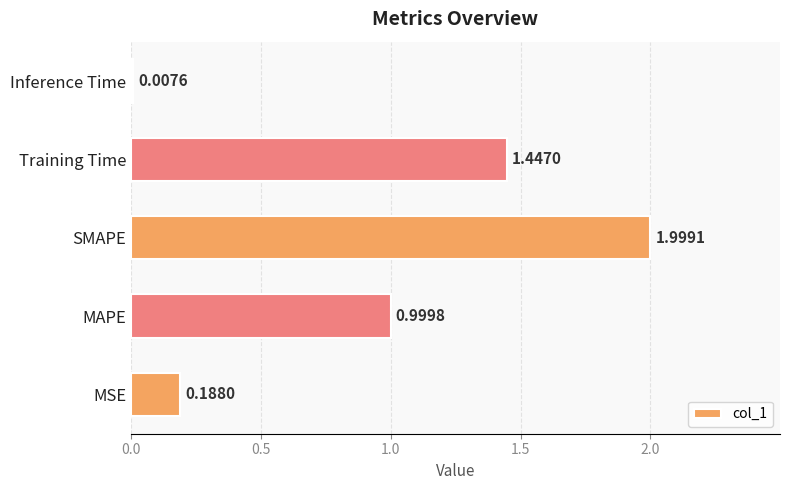

What is the change in value from SMAPE to Training Time?

-0.6